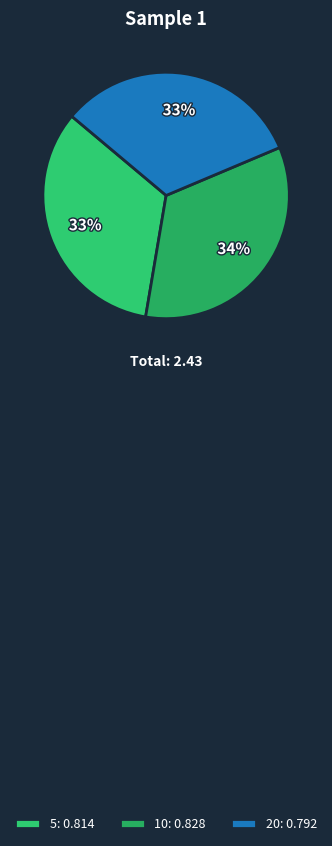

Count the number of slices in the pie.

3